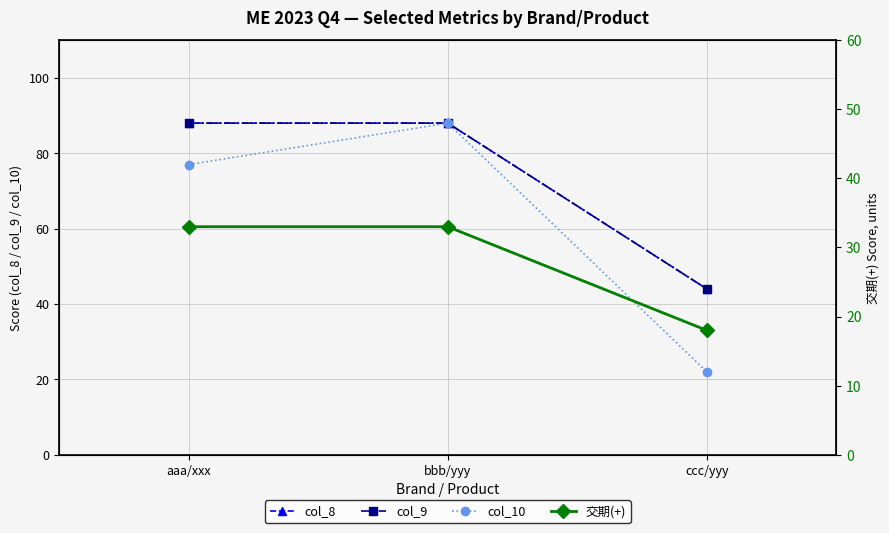

What value does the col_10 series have at ccc/yyy, to the nearest 5?

20